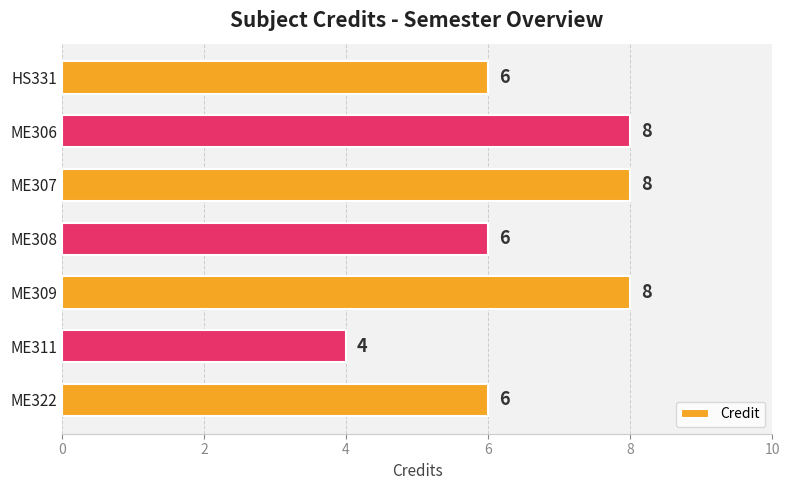

What is the greatest value displayed?

8